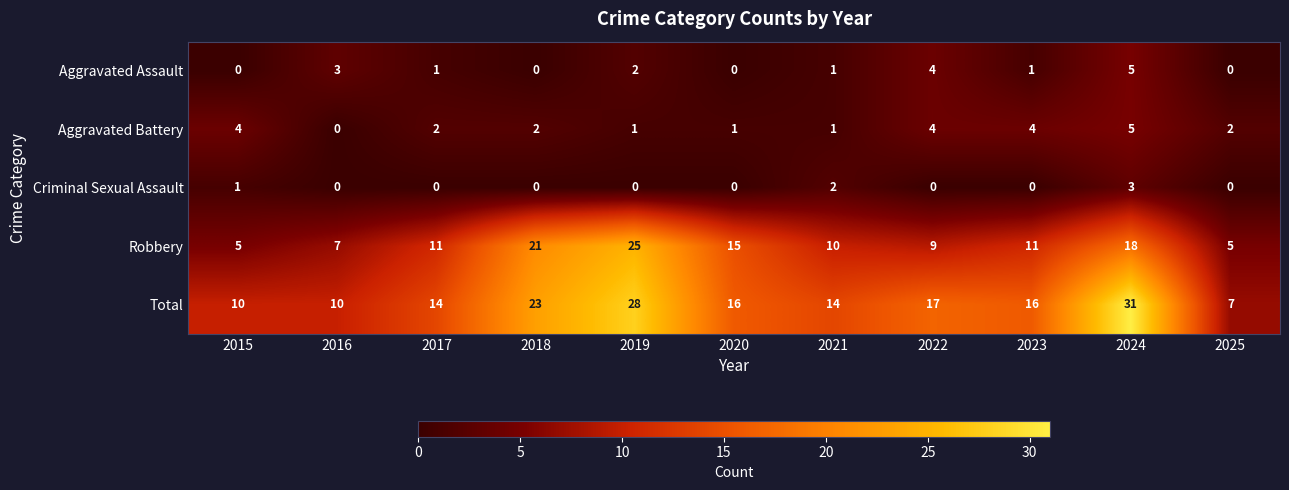

Count the number of categories in the chart.

11